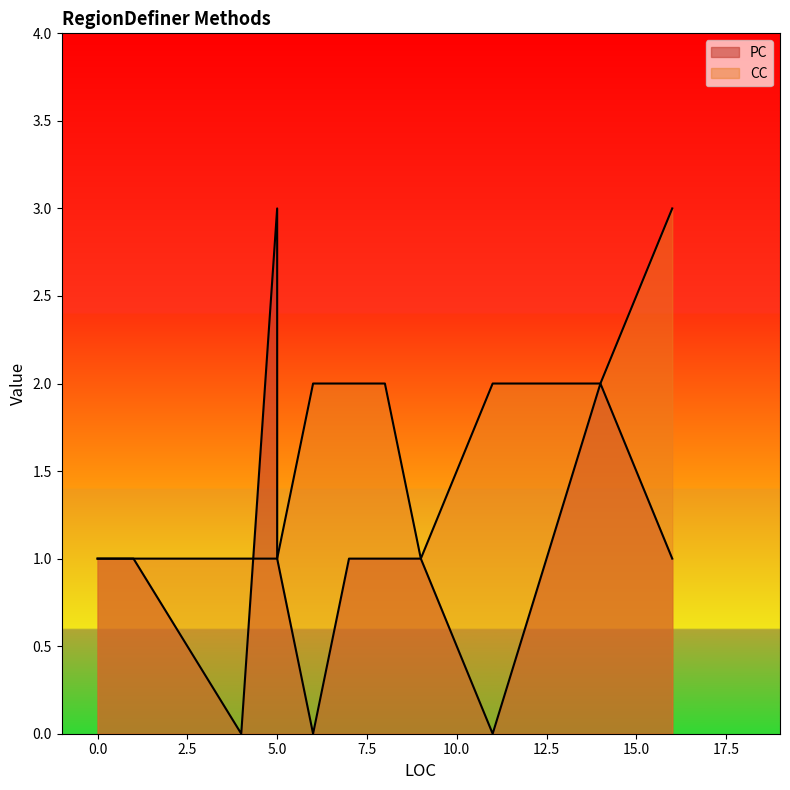

What is the difference between the maximum and minimum values in the CC series?

2